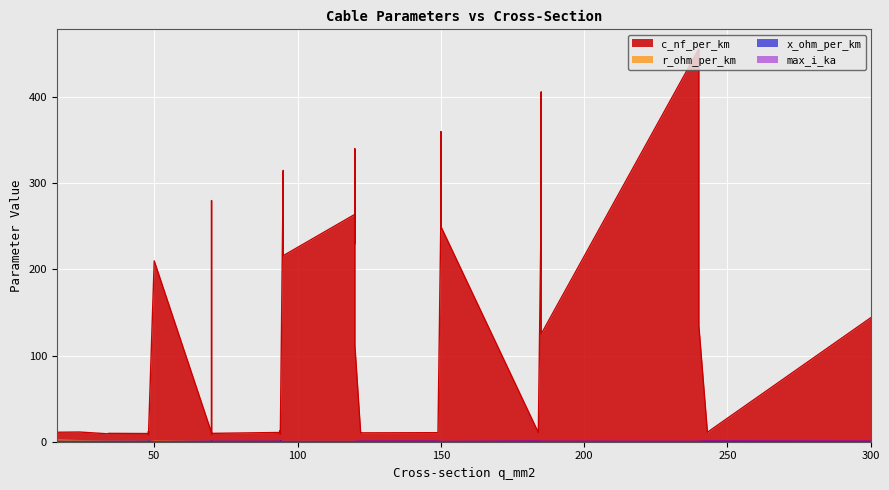

True or false: x_ohm_per_km and r_ohm_per_km intersect in this chart.

True